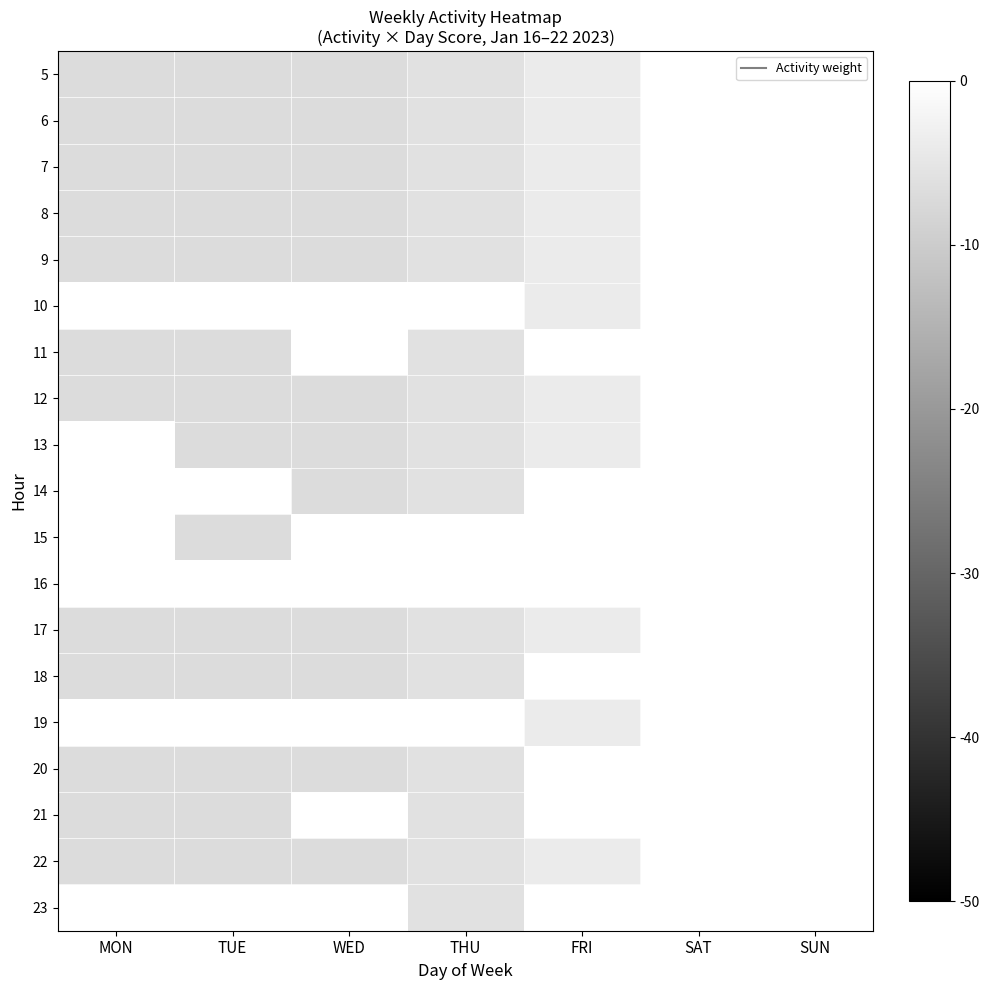

Which category has the lowest value across all series?

MON